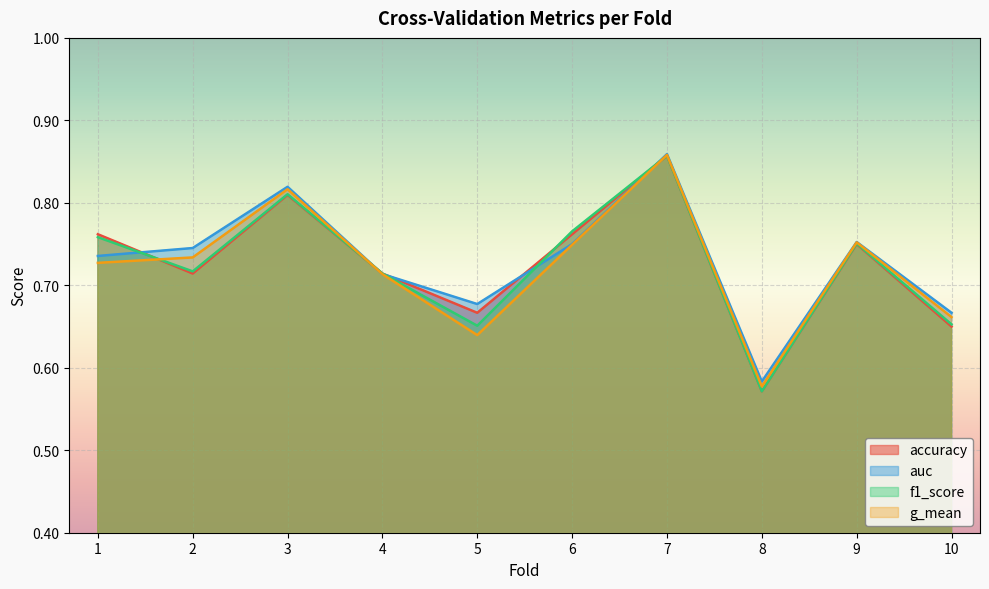

List the series in order of their peak value, lowest first.

accuracy, f1_score, g_mean, auc